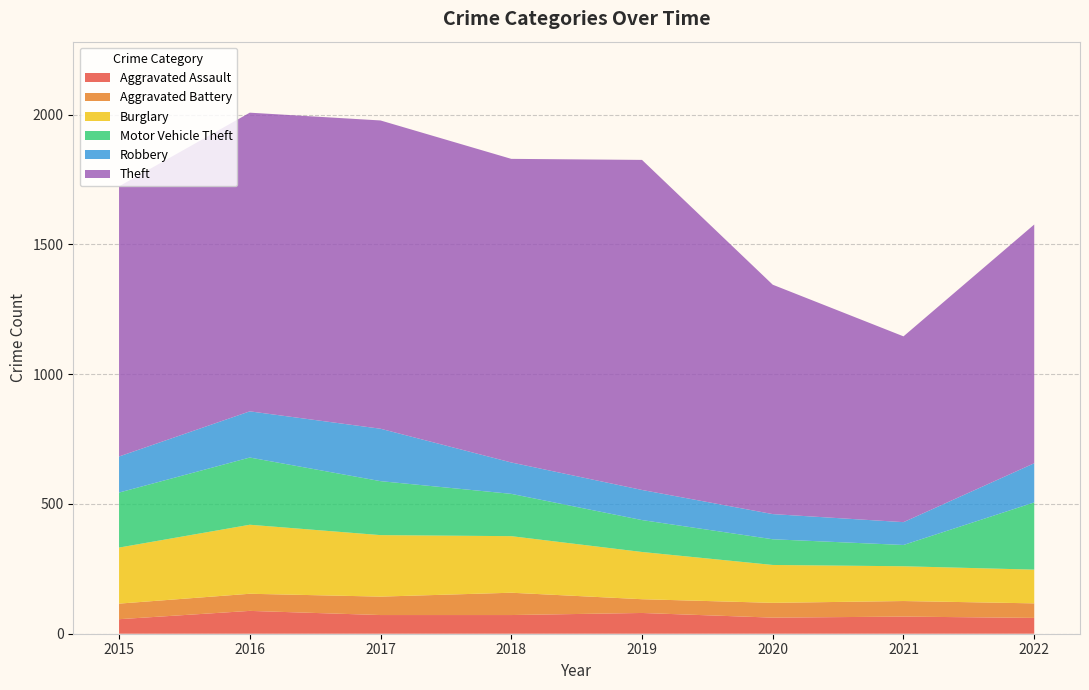

Reading left to right, transcribe all the data shown in this chart.

Aggravated Assault: 56	88	72	72	80	62	66	61
Aggravated Battery: 60	66	71	86	53	57	60	56
Burglary: 216	266	237	218	182	146	134	130
Motor Vehicle Theft: 212	259	208	163	123	99	82	259
Robbery: 139	178	202	121	116	97	88	151
Theft: 1041	1151	1188	1170	1272	884	716	920